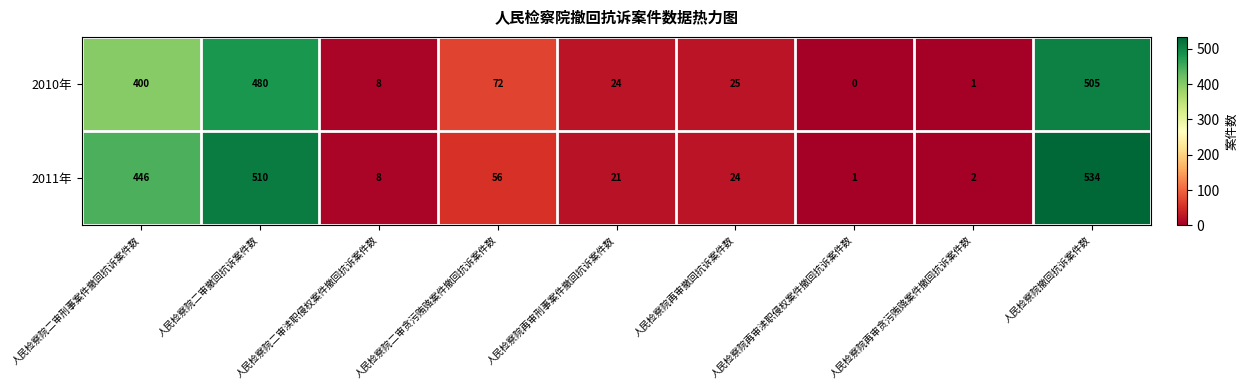

What is the total value across all series at 人民检察院二审撤回抗诉案件数?

990